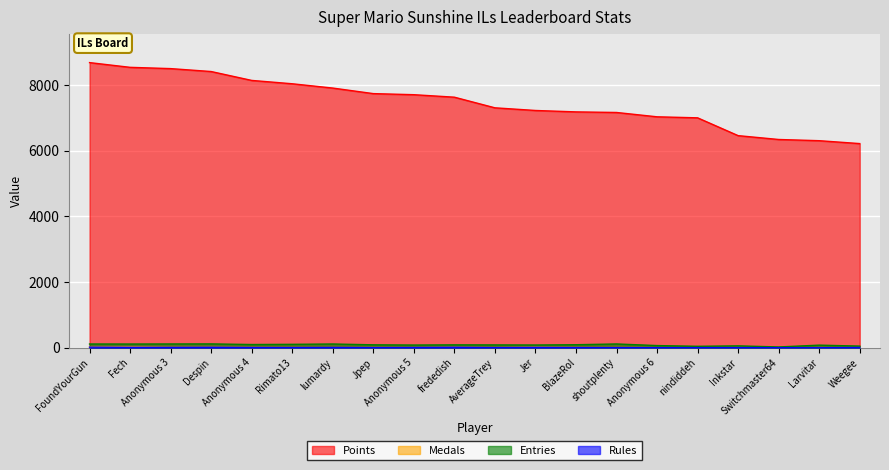

Is the value of Medals at Weegee greater than the value of Entries at BlazeRol?

No